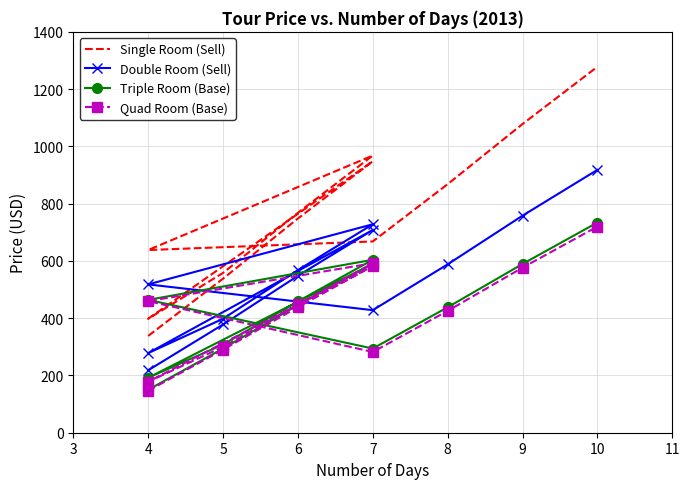

Which series has the largest total across all categories?

Single Room (Sell)